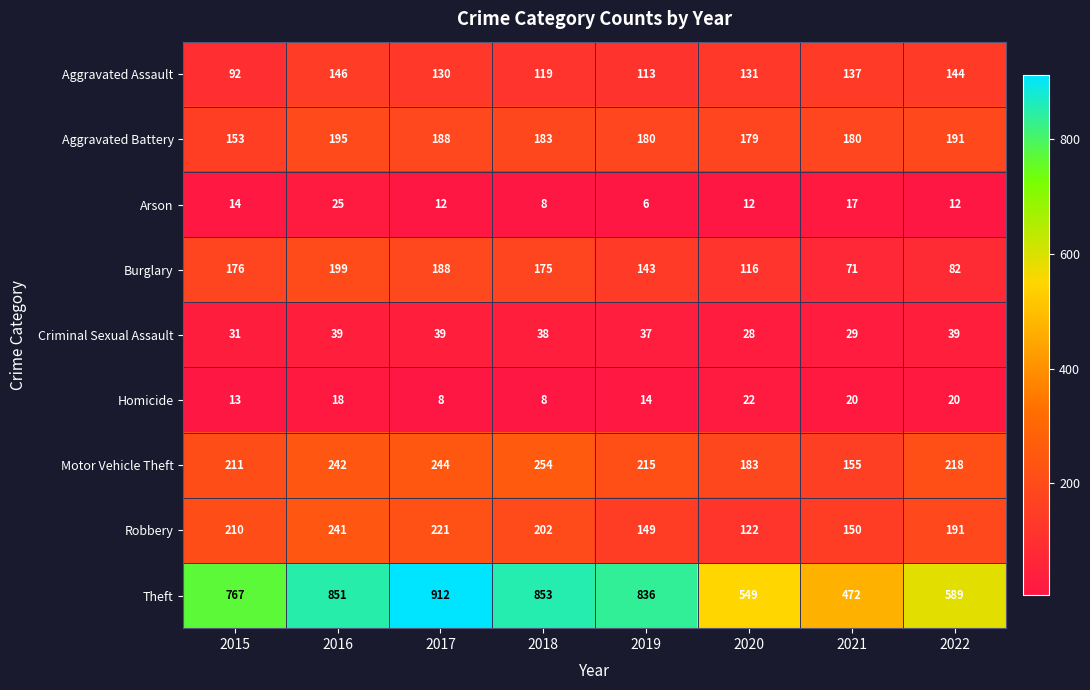

What is the difference between the maximum and minimum values in the Aggravated Assault series?

54